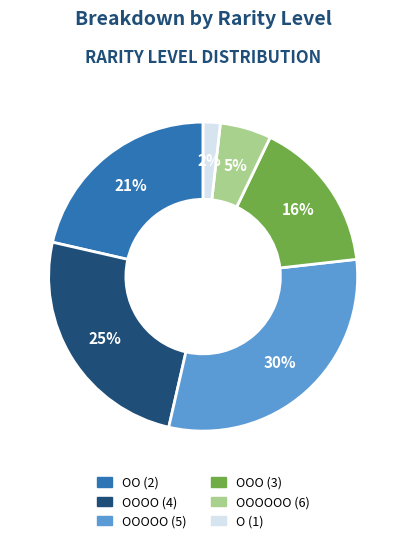

To the nearest percent, what percentage of the pie is O (1)?

2%